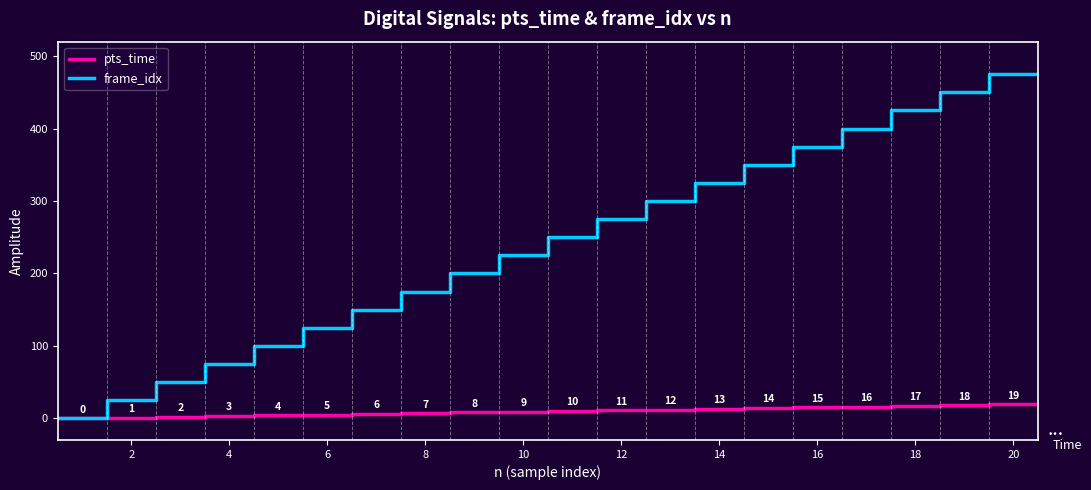

List the series in order of their overall mean, lowest first.

pts_time, frame_idx